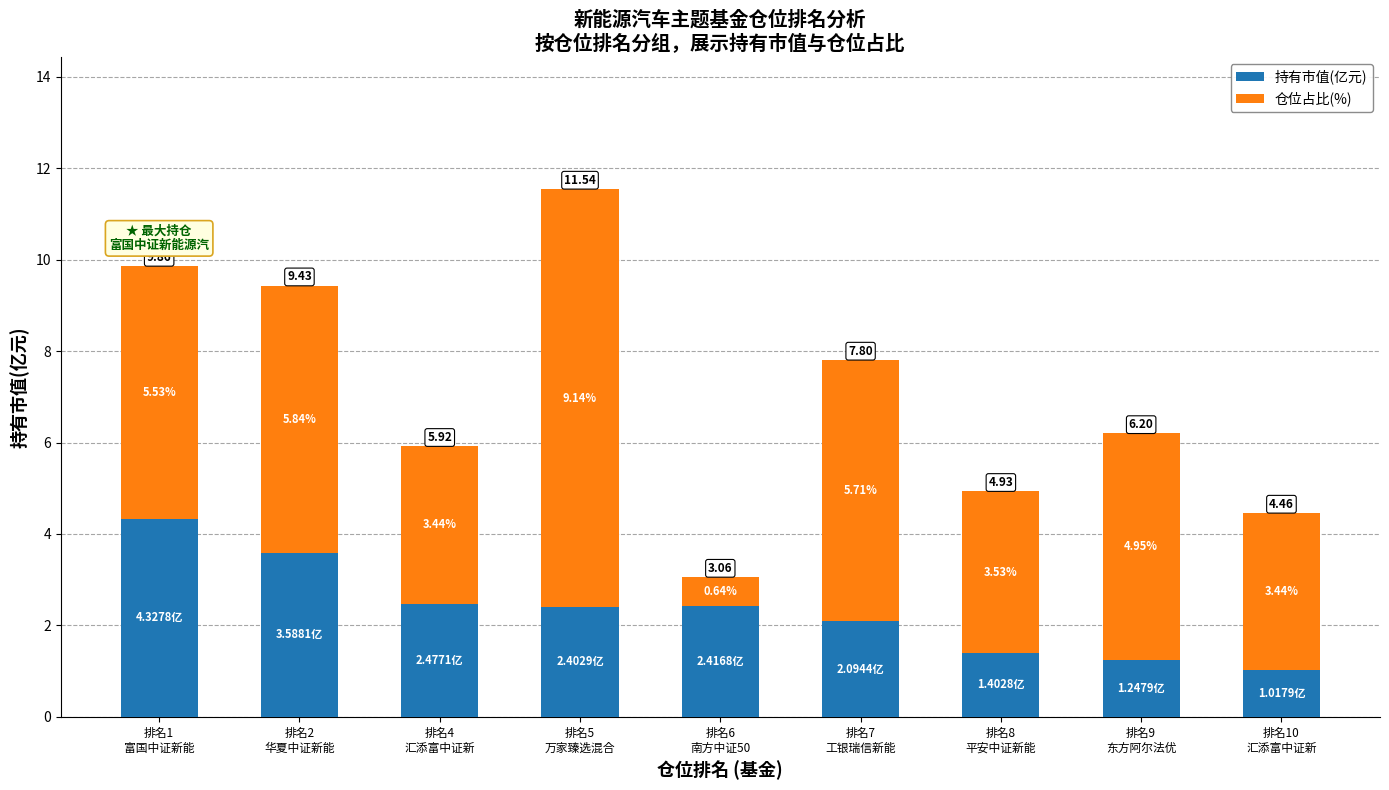

What is the average value of the 持有市值(亿元) series?

2.3